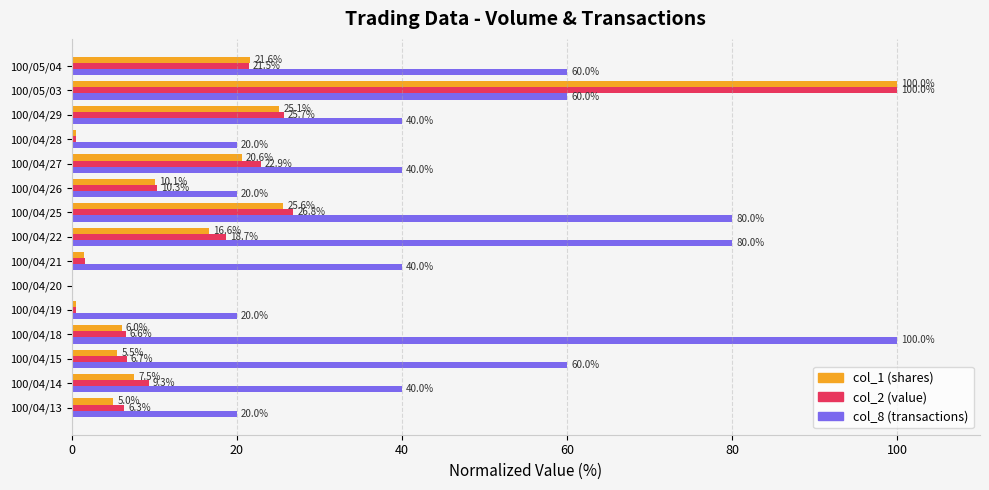

What is the sum of the col_2 (value) values at 100/04/26 and 100/04/25?

37.1